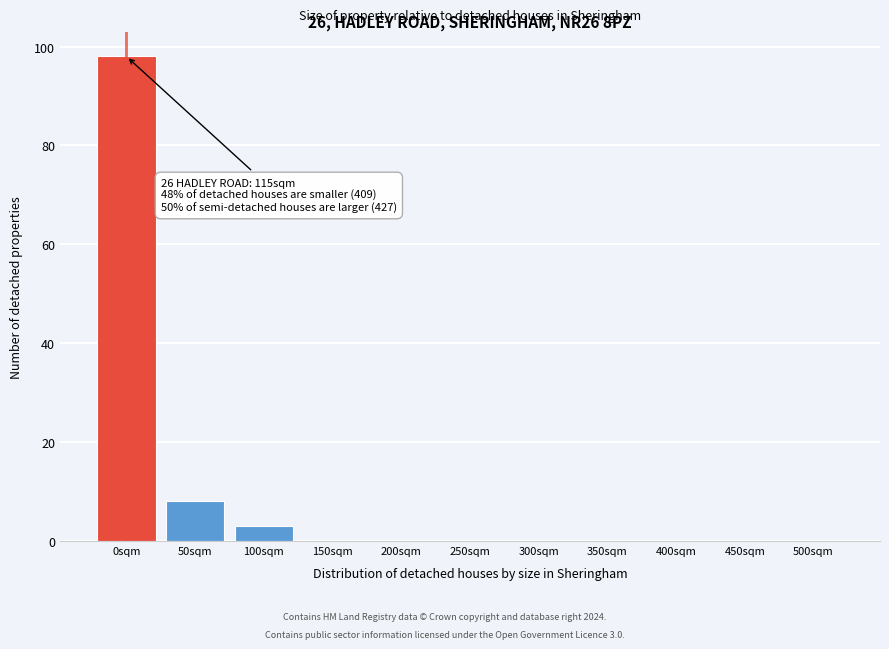

Reading left to right, what are all the values shown in this chart?

0sqm=98	50sqm=8	100sqm=3	150sqm=0	200sqm=0	250sqm=0	300sqm=0	350sqm=0	400sqm=0	450sqm=0	500sqm=0